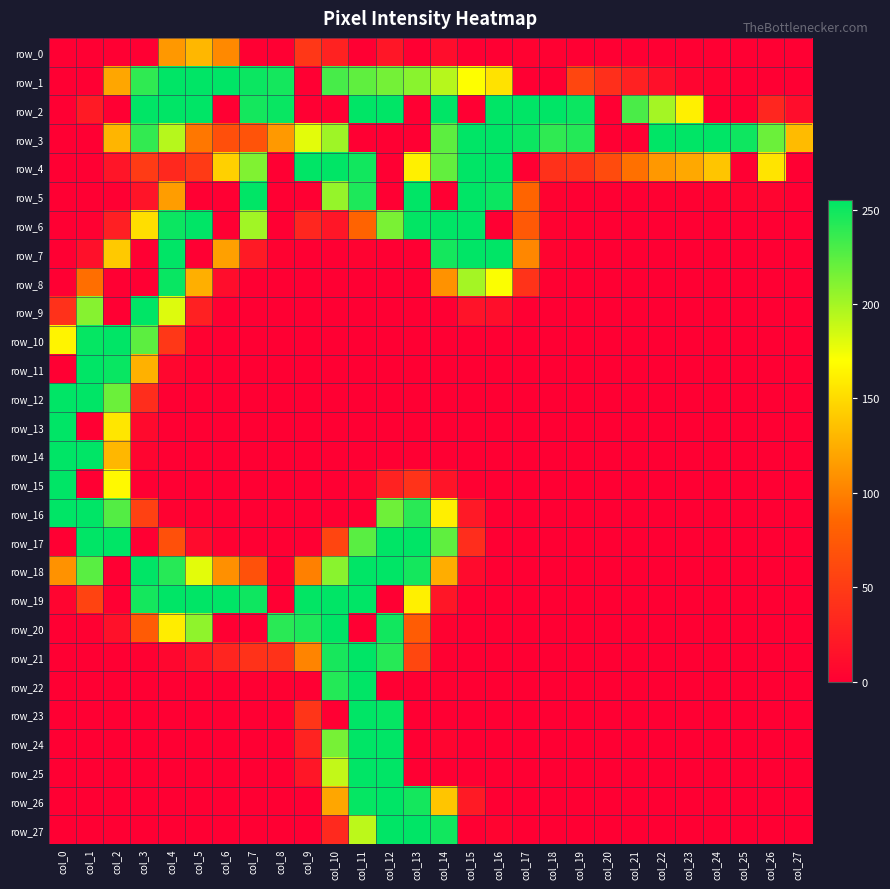

Which category has the lowest value in the row_26 series?

col_0